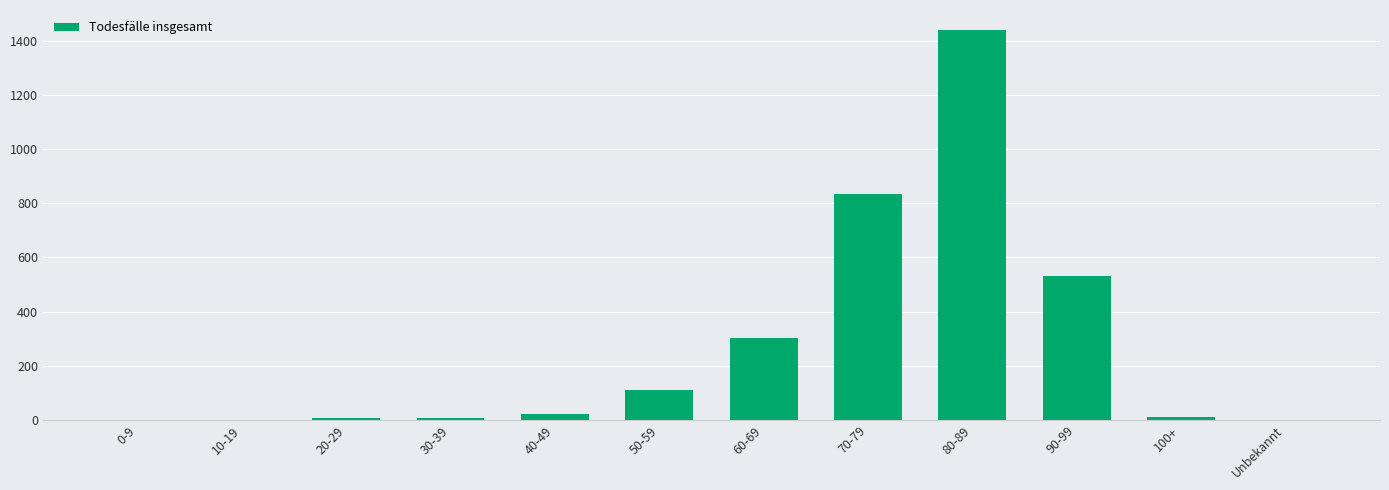

What is the greatest value displayed?

1441